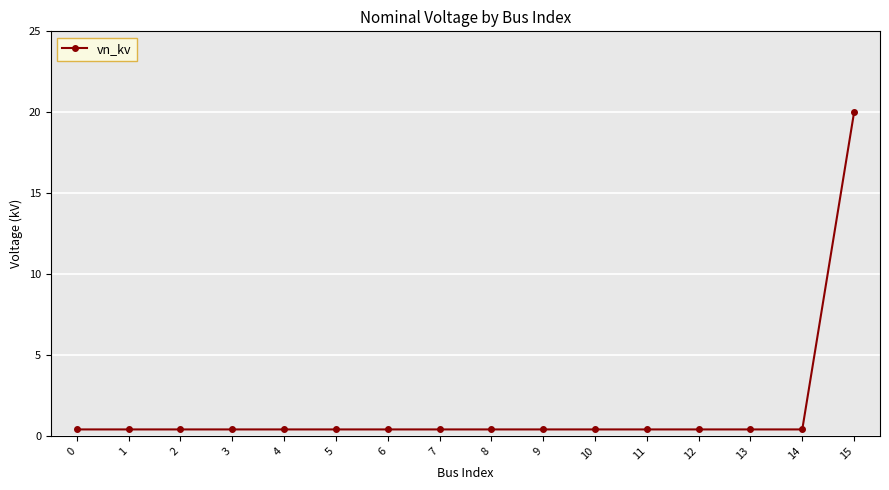

What is the smallest value displayed?

0.4